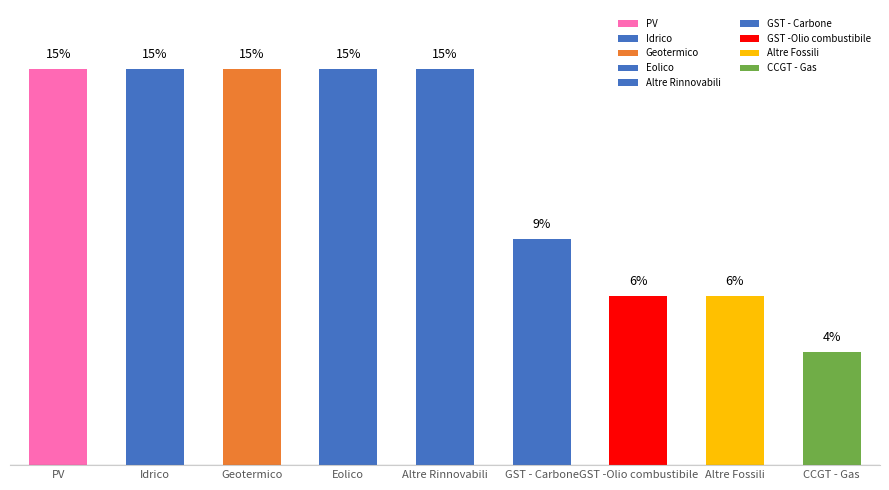

What is the sum of all values?

100.0